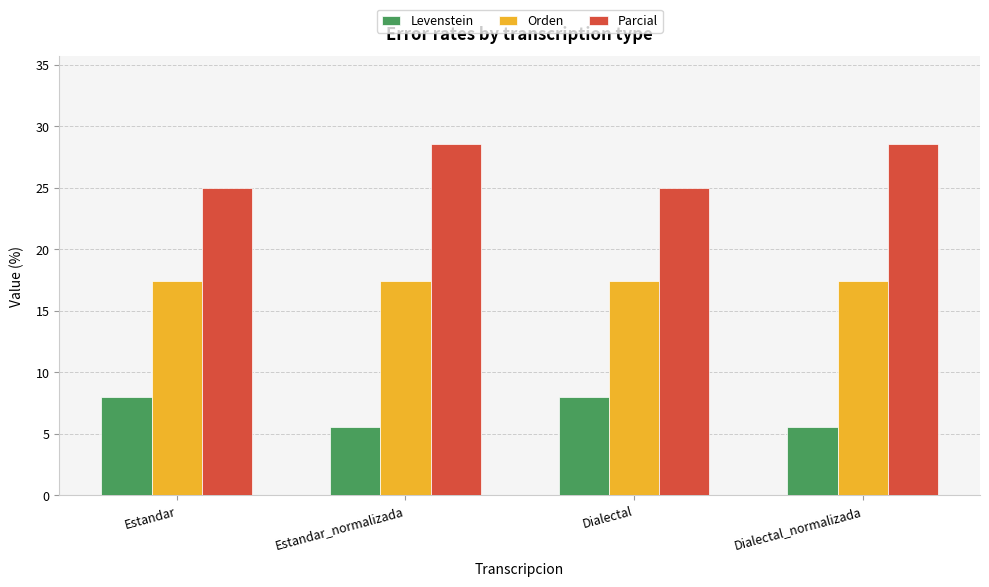

What is the lowest value of the Parcial series?

25.0